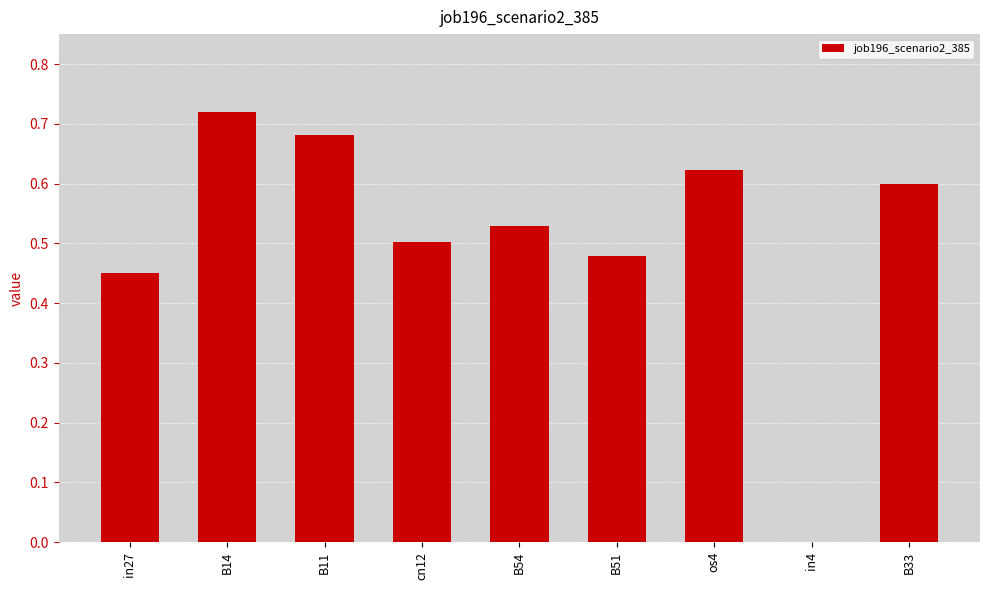

Are the bars grouped side by side (vs. stacked)?

No